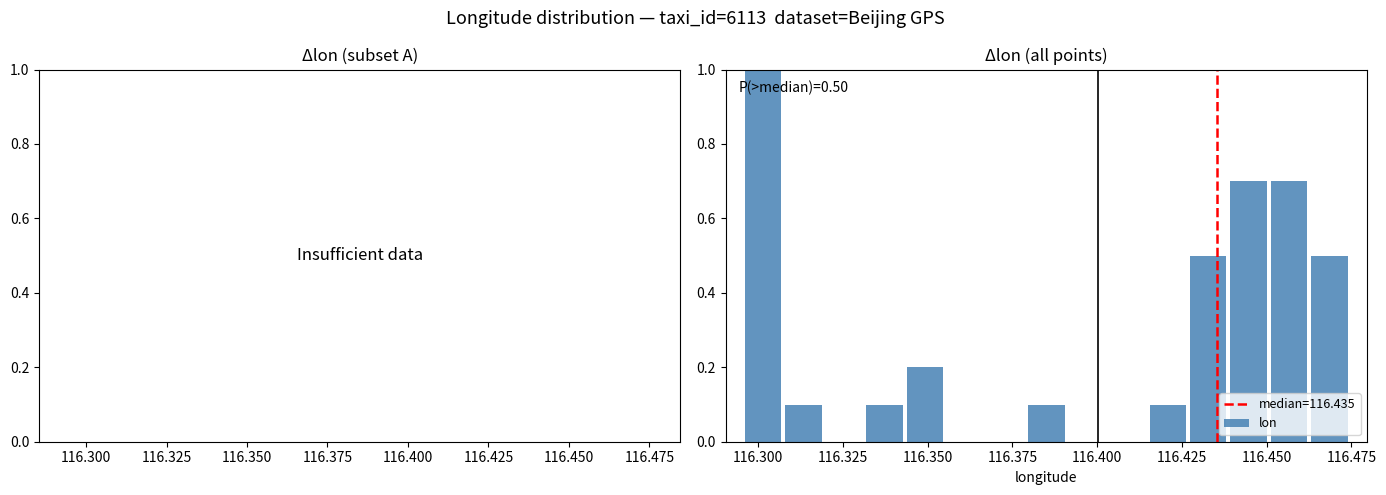

Read against the x-axis, roughly where is the centre of the tallest bar?

116.300